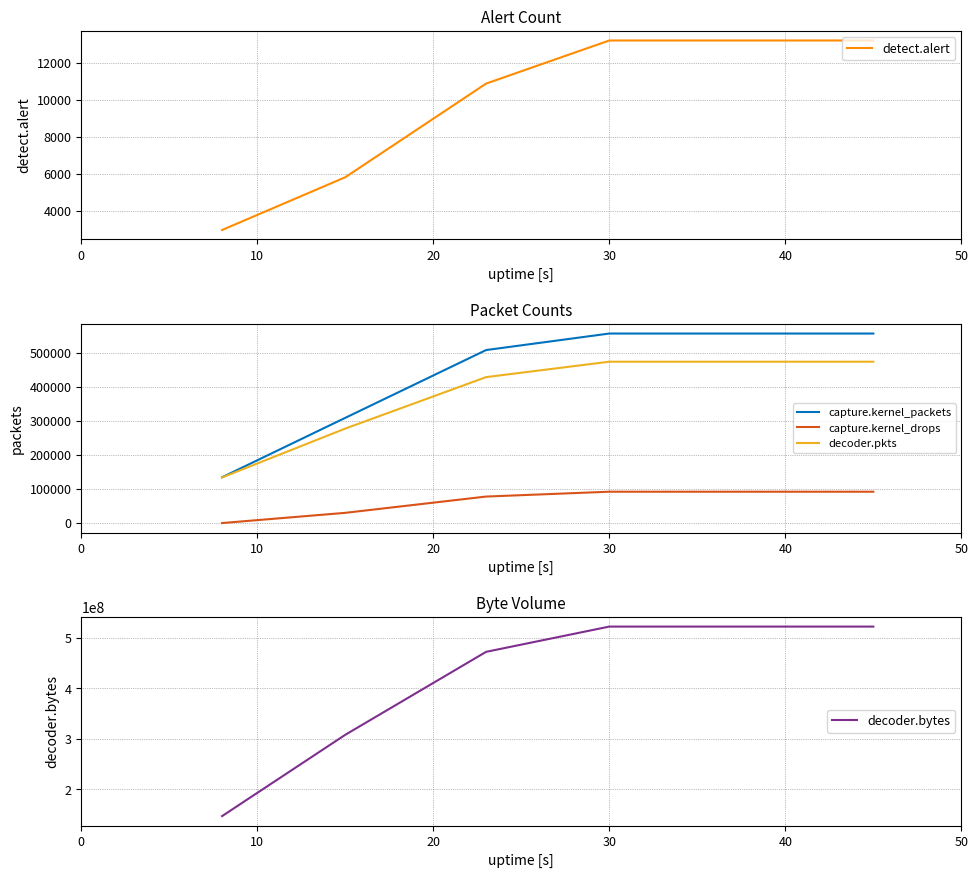

Count the capture.kernel_packets values in the range 309300 to 556973.

6